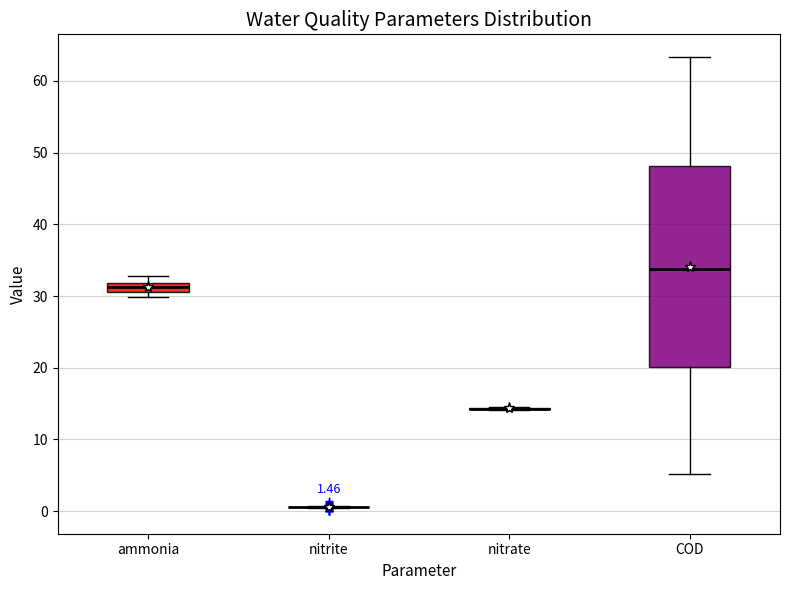

Comparing the boxes themselves (not the whiskers), which one is the tallest?

COD